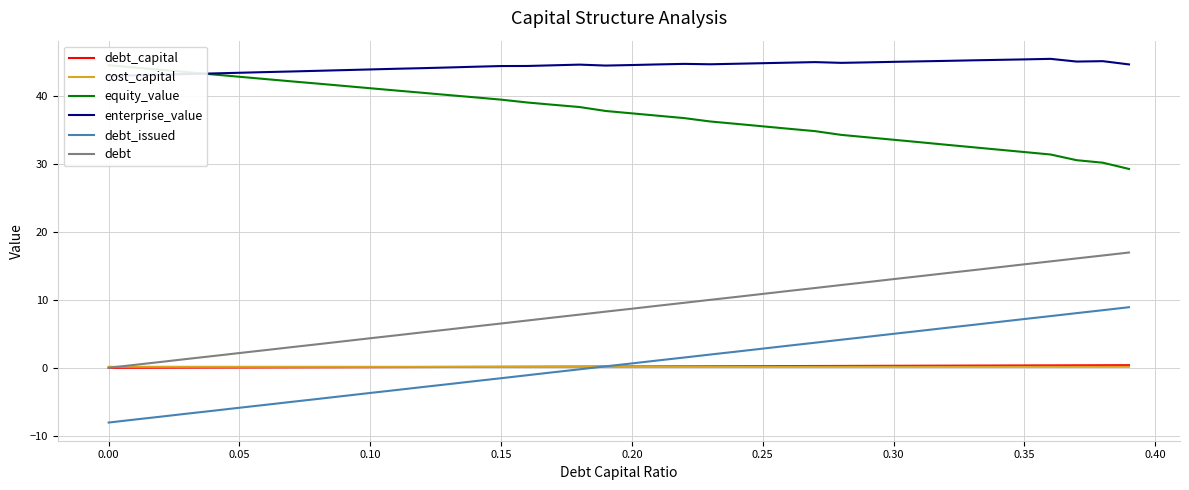

True or false: debt_issued and debt intersect in this chart.

False